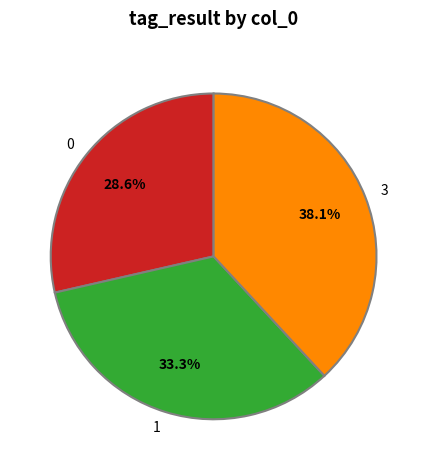

To the nearest percent, what is the average slice percentage?

33%